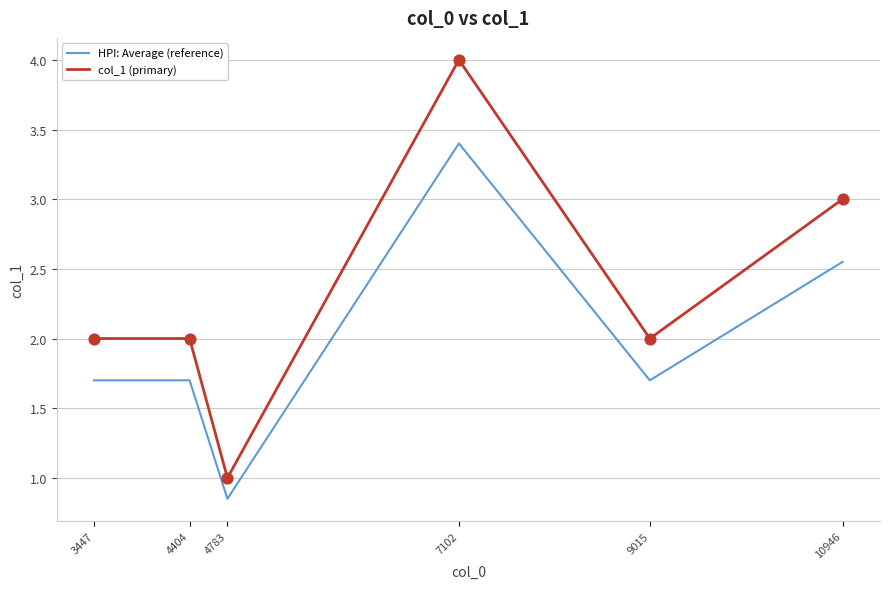

Which series has the largest total across all categories?

col_1 (primary)